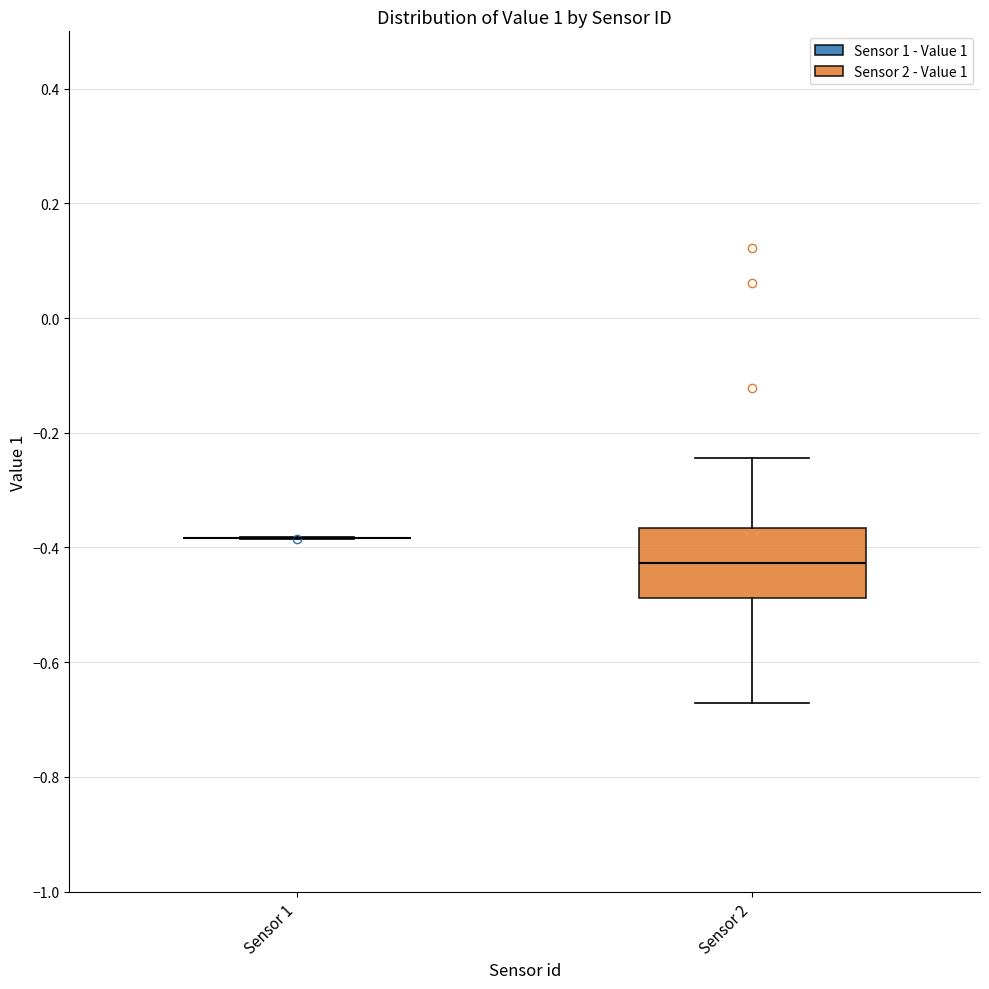

Comparing the boxes themselves (not the whiskers), which one is the tallest?

Sensor 2